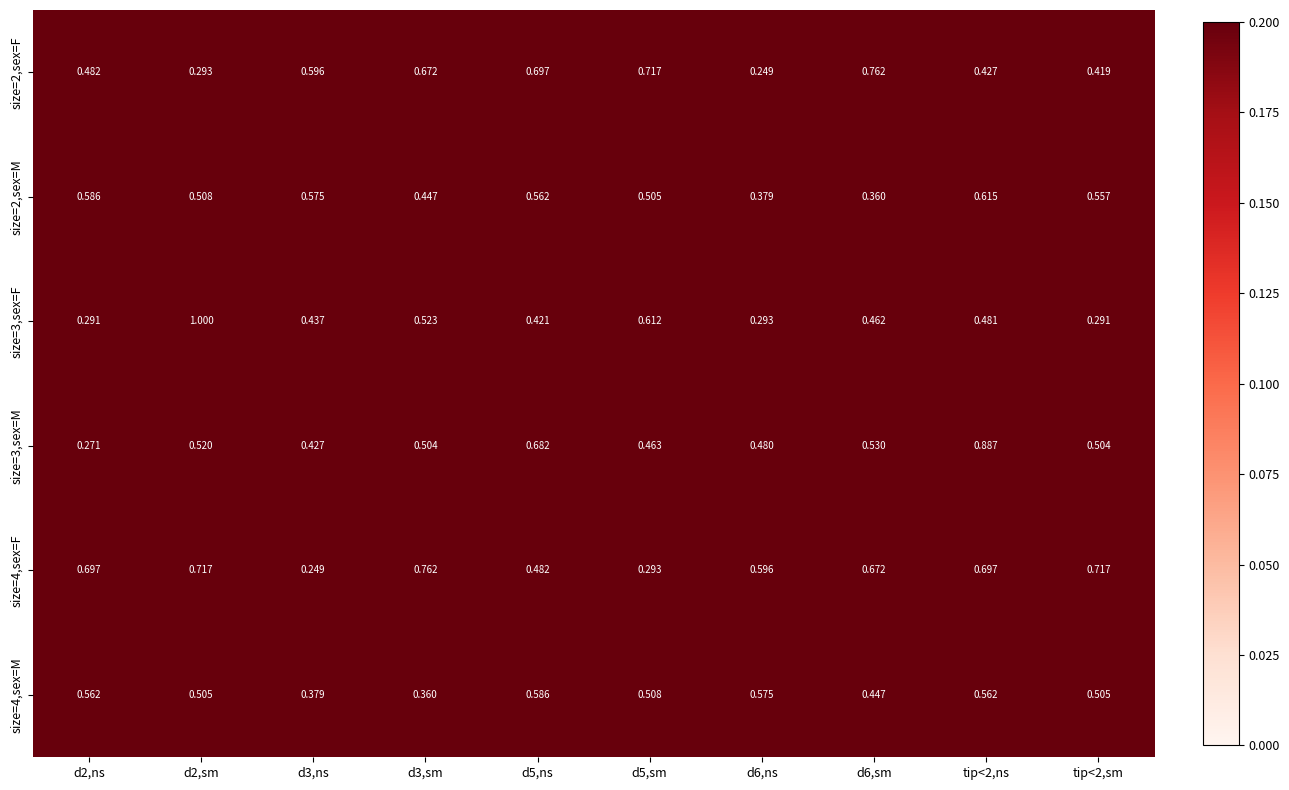

Is the value of size=3,sex=F at tip<2,sm greater than the value of size=4,sex=F at d6,sm?

No